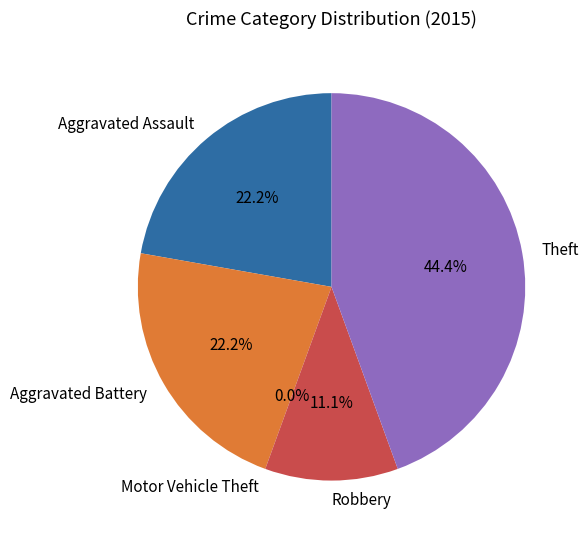

Is there a majority slice in this chart?

No